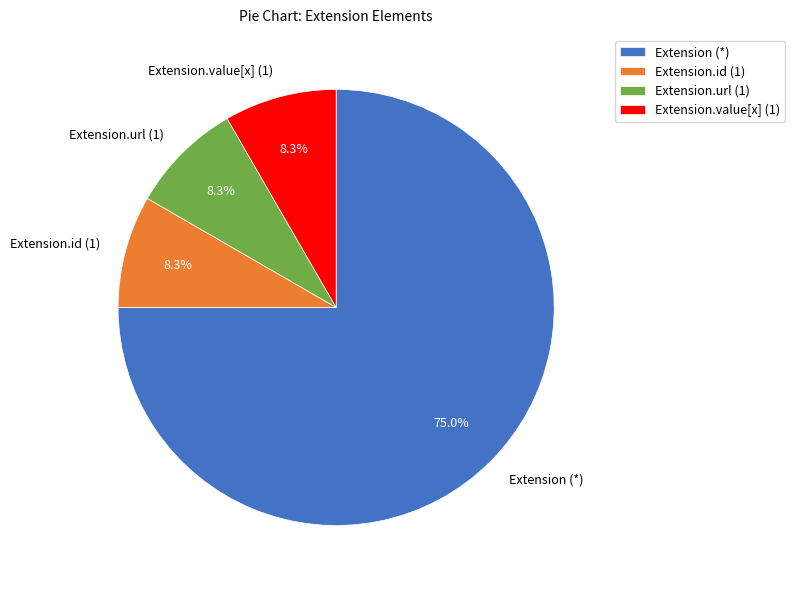

Which slice is the largest?

Extension (*)